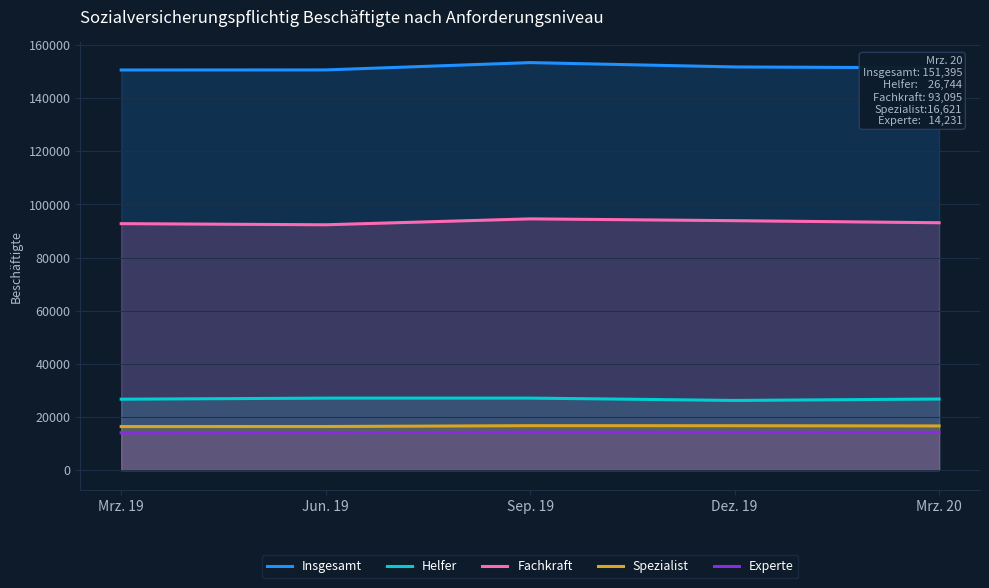

What is the greatest value displayed?

153363